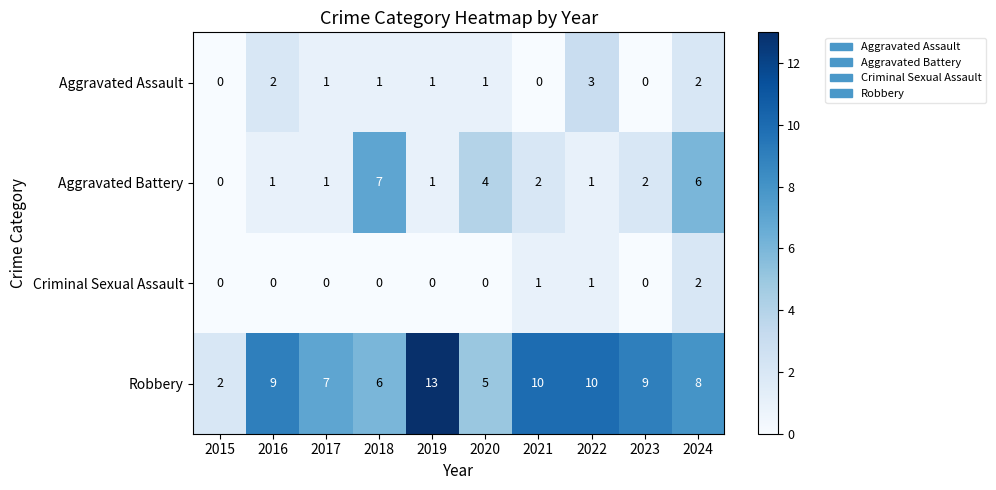

True or false: Aggravated Assault has a value of 1 at 2019.

True